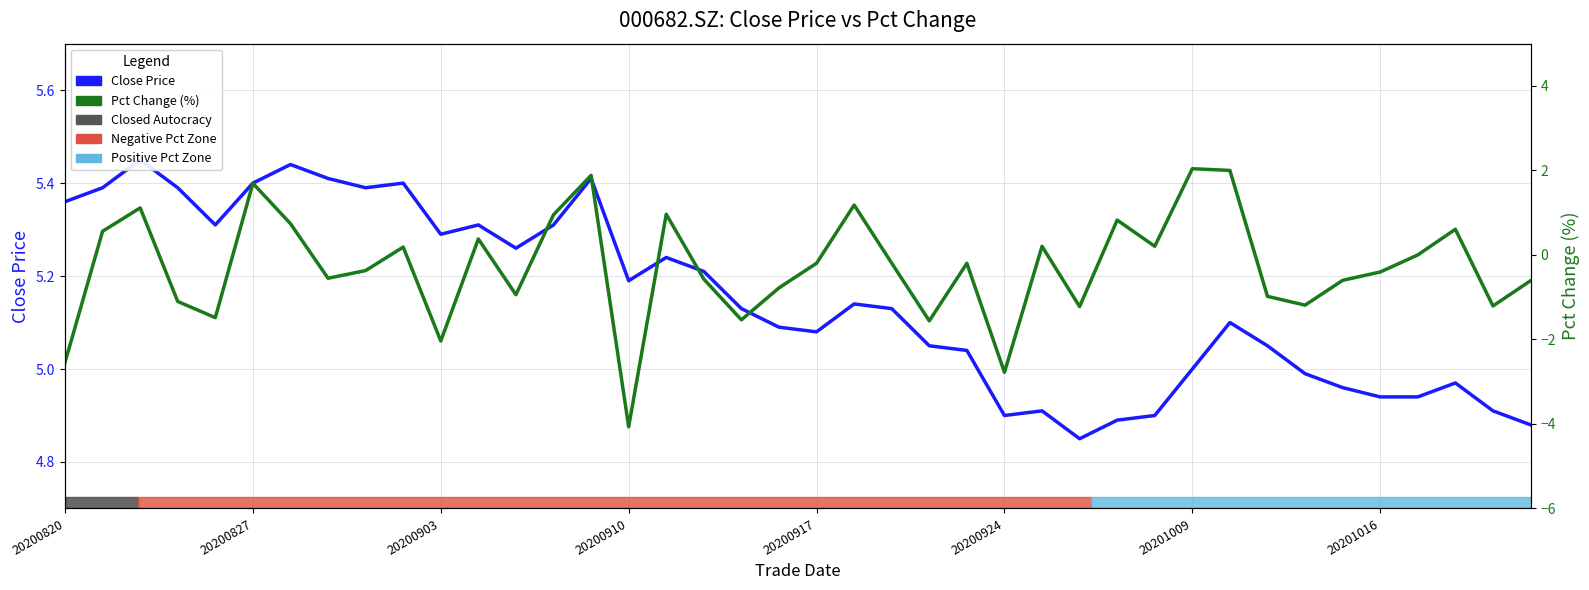

Count the number of data series in this chart.

2